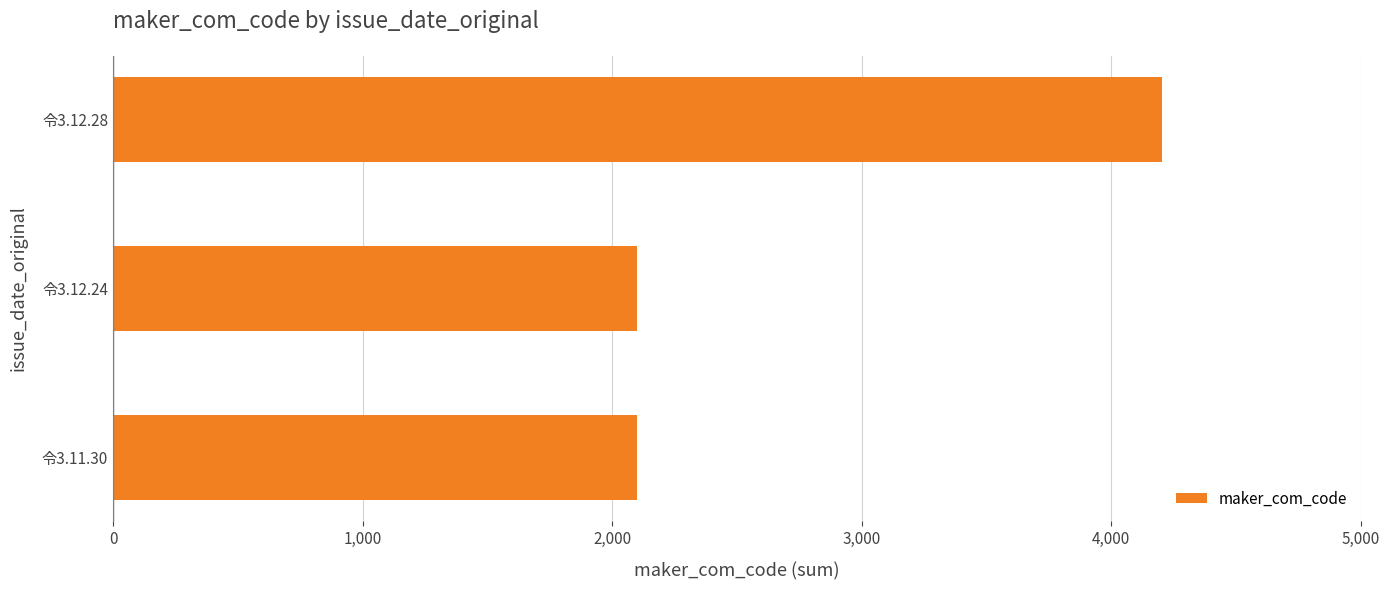

What is the ratio of the value at 令3.11.30 to the value at 令3.12.24?

1.0